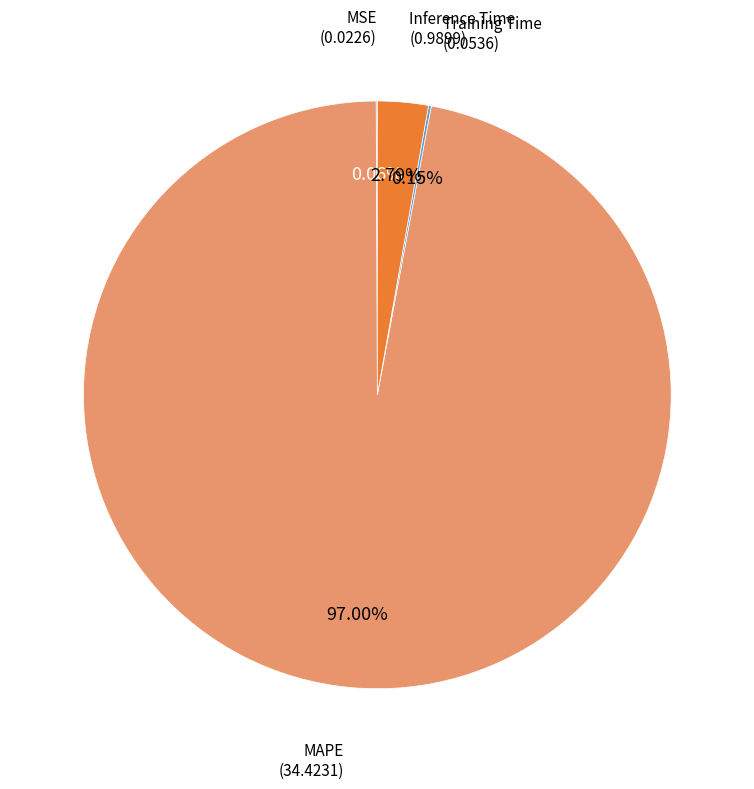

Is there a majority slice in this chart?

Yes